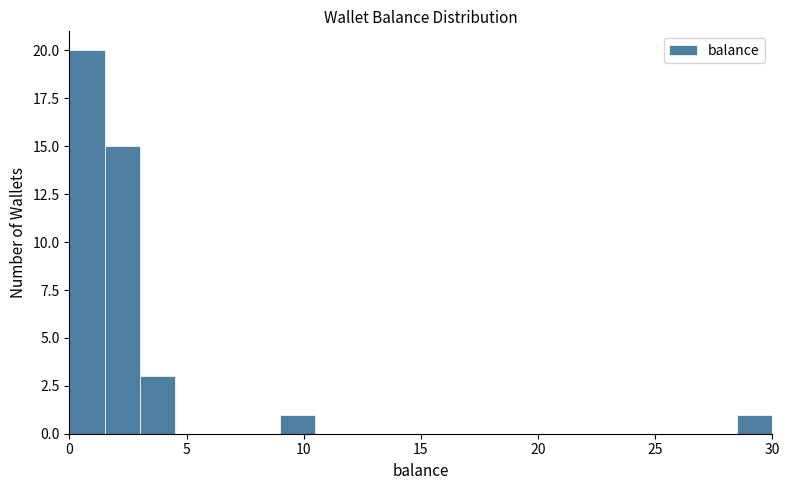

Read against the x-axis, roughly where is the centre of the tallest bar?

1.0